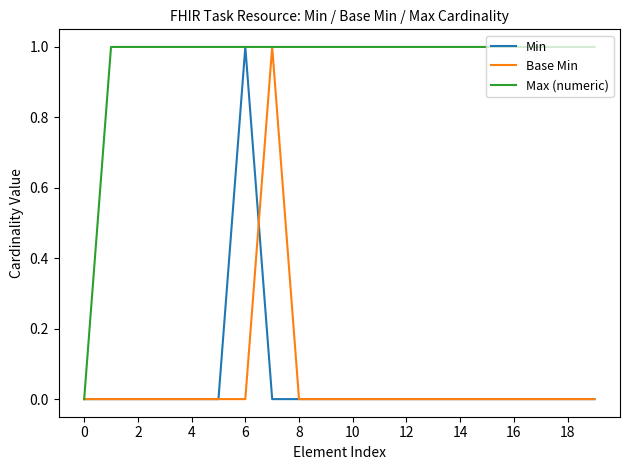

Which series has the largest total across all categories?

Max (numeric)